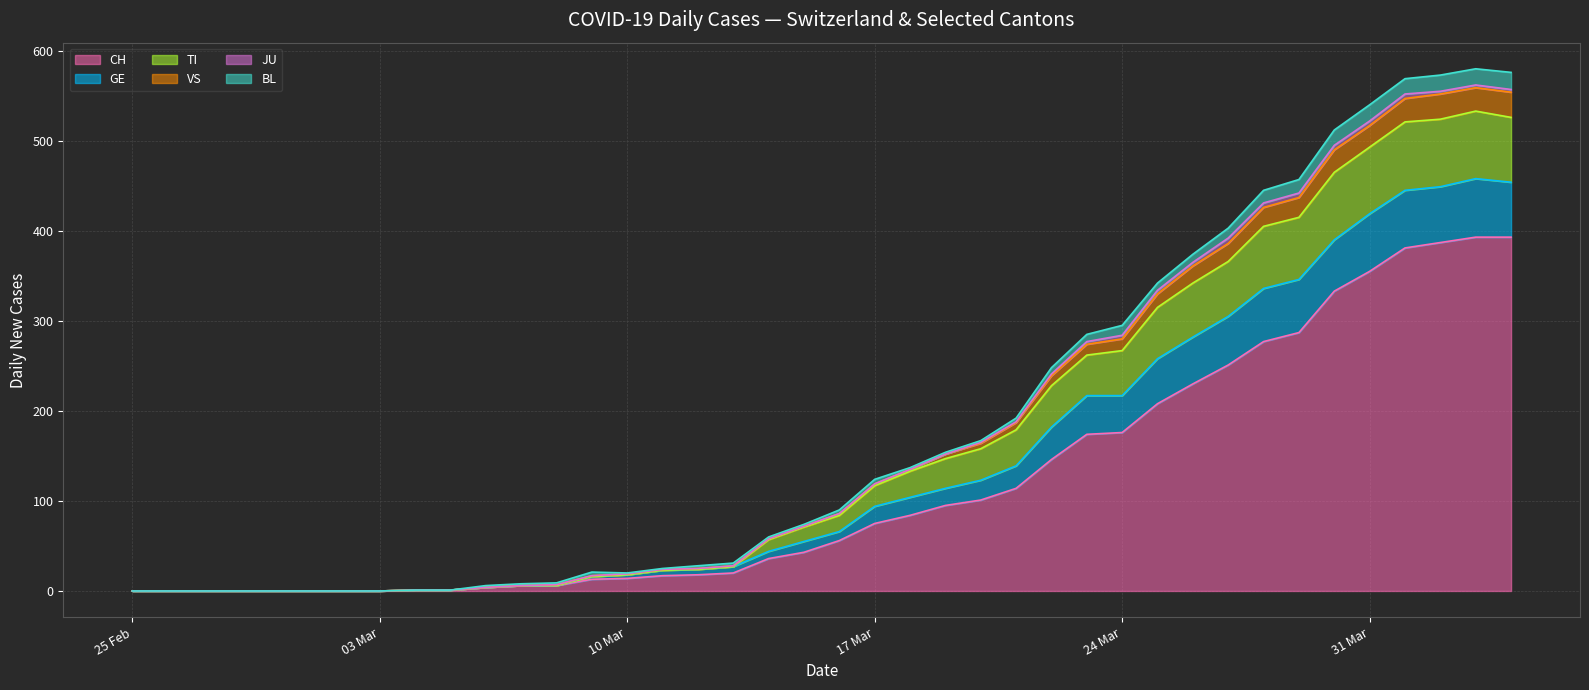

At which category does TI reach its first local peak?

2020-04-03